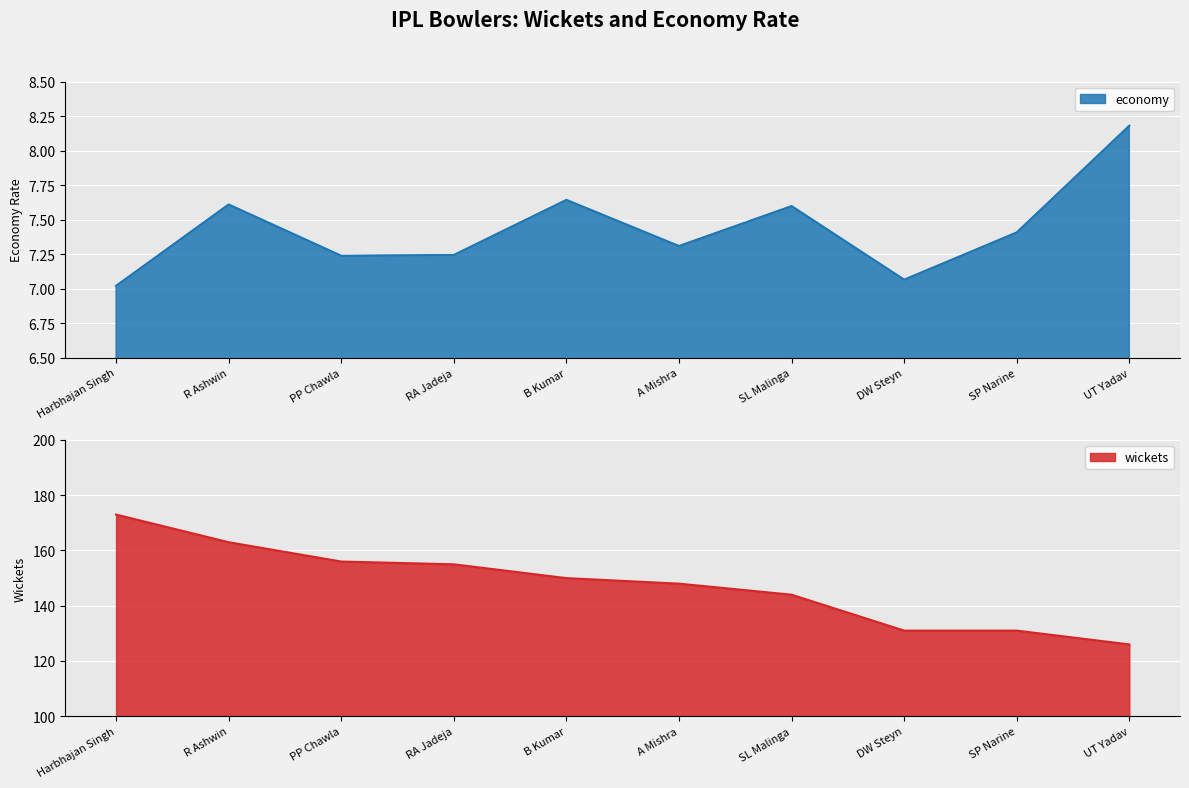

Between A Mishra and DW Steyn, which series saw the biggest shift?

wickets